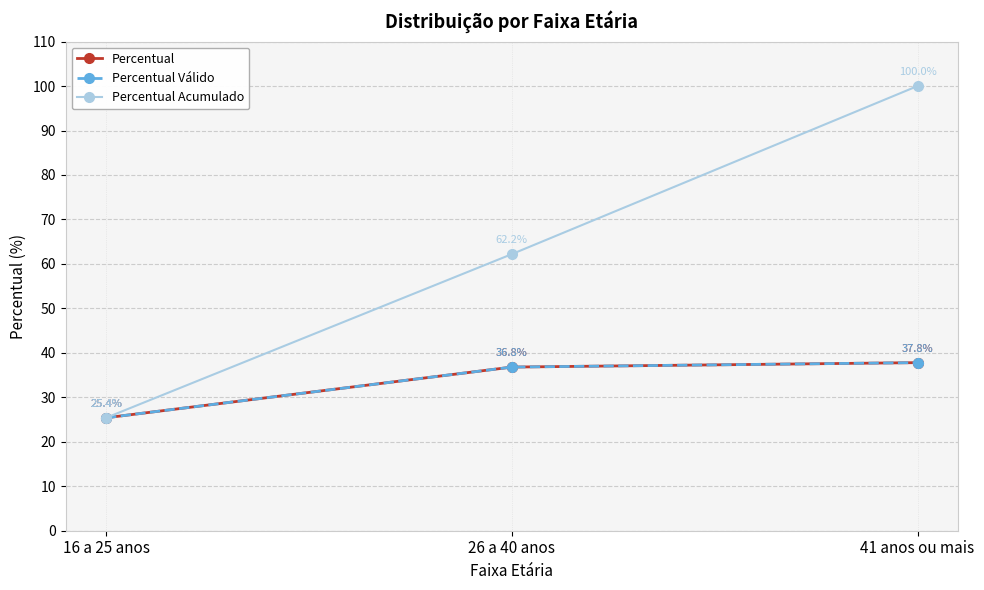

Does the chart have visible grid lines?

Yes